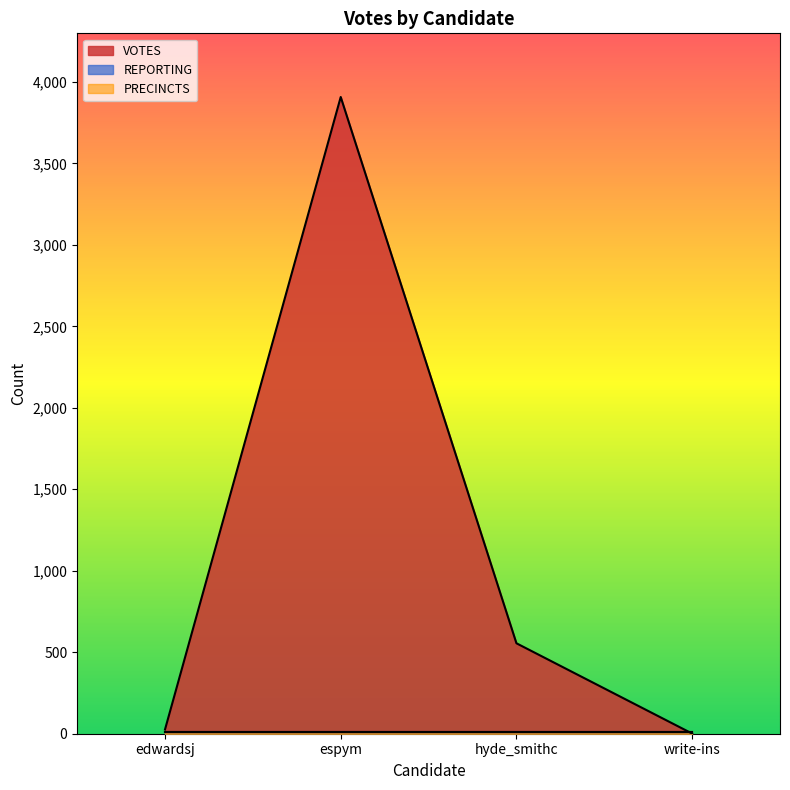

Reading right to left, extract all data points from this chart.

VOTES: 1	555	3907	26
REPORTING: 11	11	11	11
PRECINCTS: 11	11	11	11